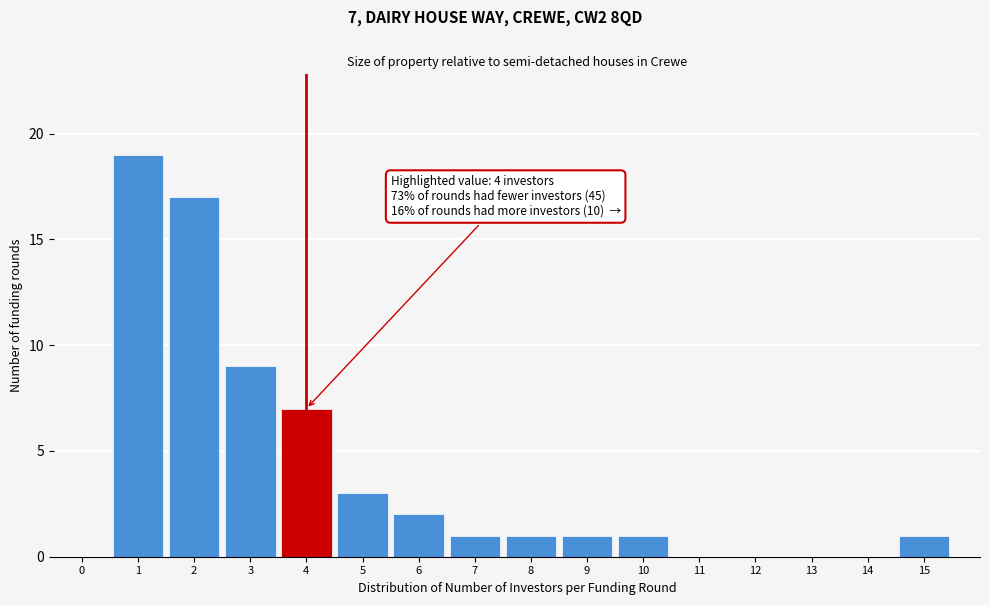

Reading left to right, list all the values displayed in this chart.

0=0	1=19	2=17	3=9	4=7	5=3	6=2	7=1	8=1	9=1	10=1	11=0	12=0	13=0	14=0	15=1